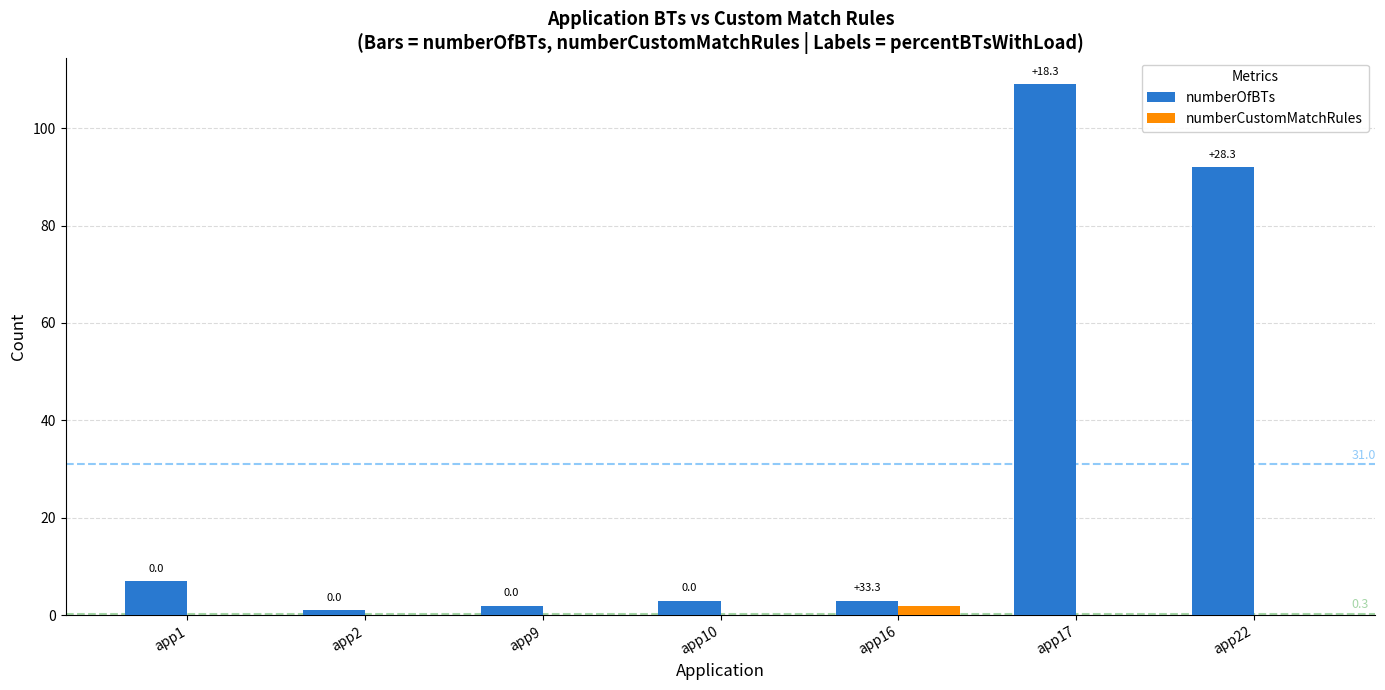

How many groups of bars are there?

7